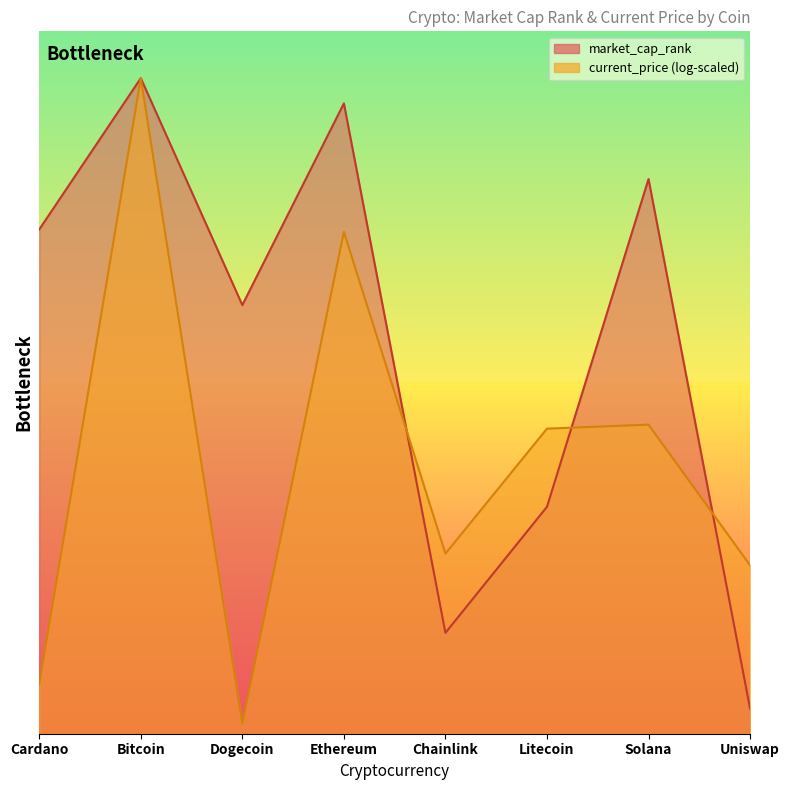

Count the number of categories in the chart.

8